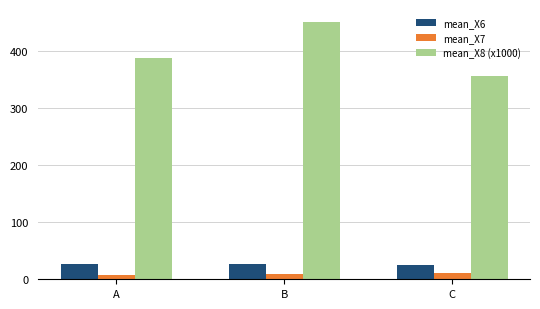

What is the value of the mean_X8 (x1000) bar at the 2nd from the left?

451.4